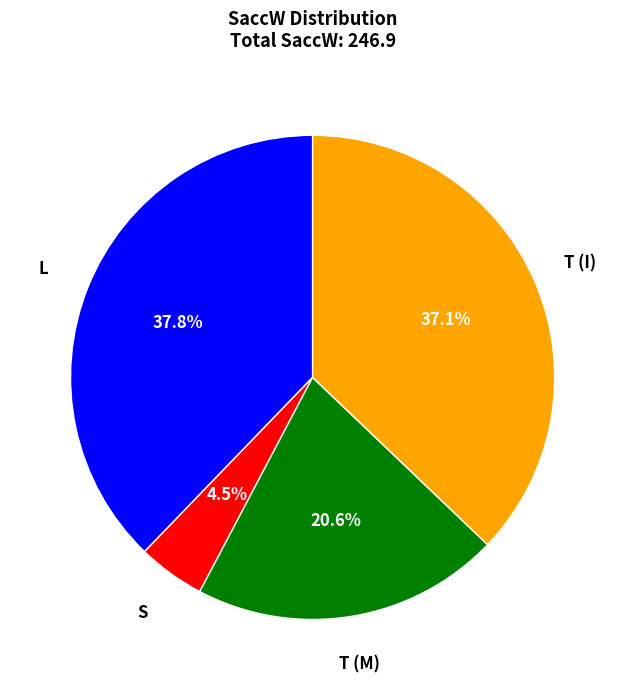

To the nearest percent, what is the difference between the largest and smallest slice percentages?

33%